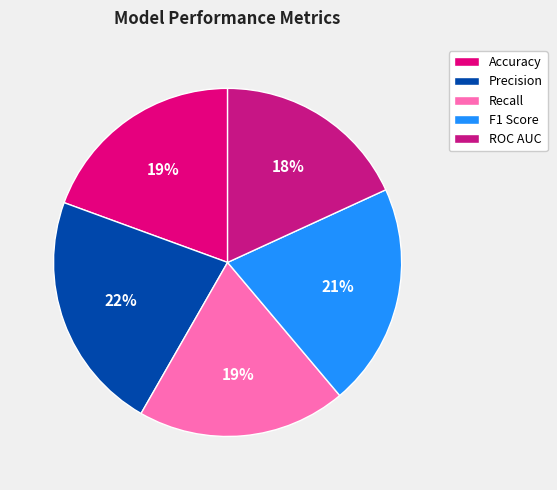

What percentage do Precision and Recall together represent?

41.7%